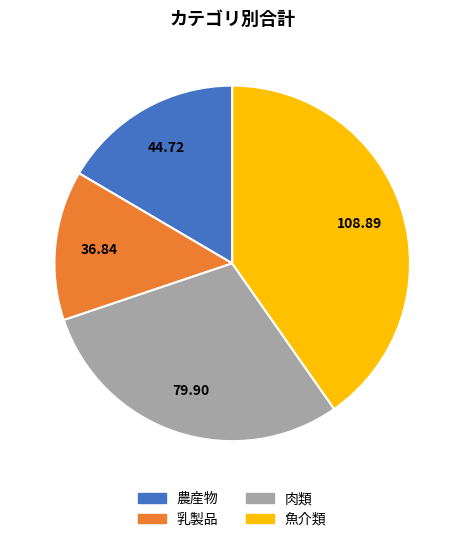

Combined, do 農産物 and 乳製品 account for over 50%?

No